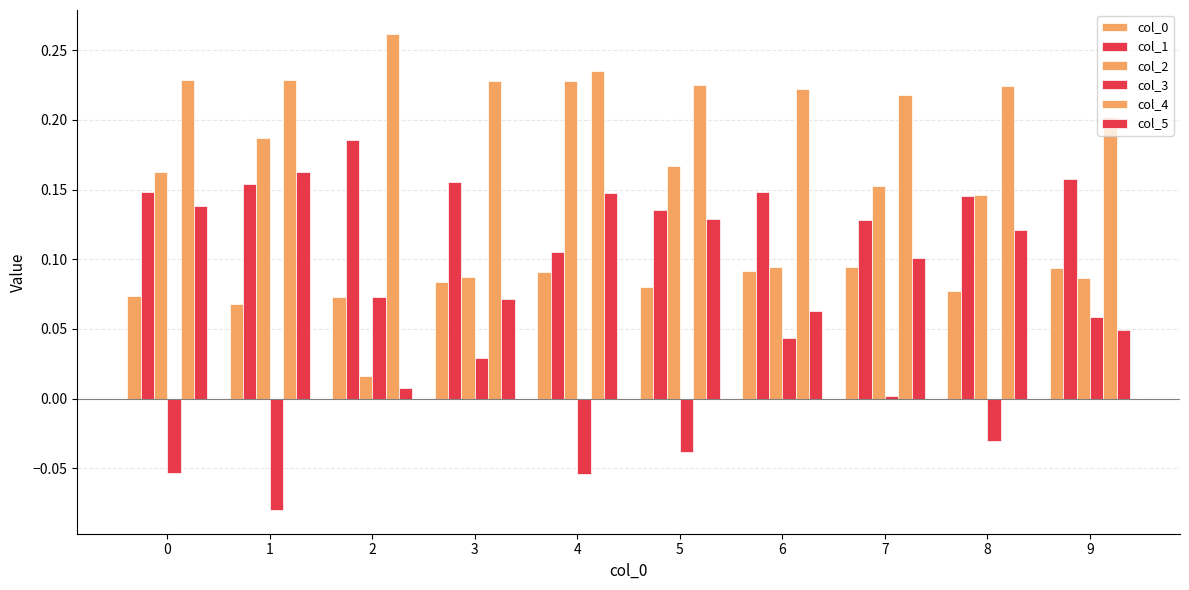

How many distinct data groups are displayed?

6